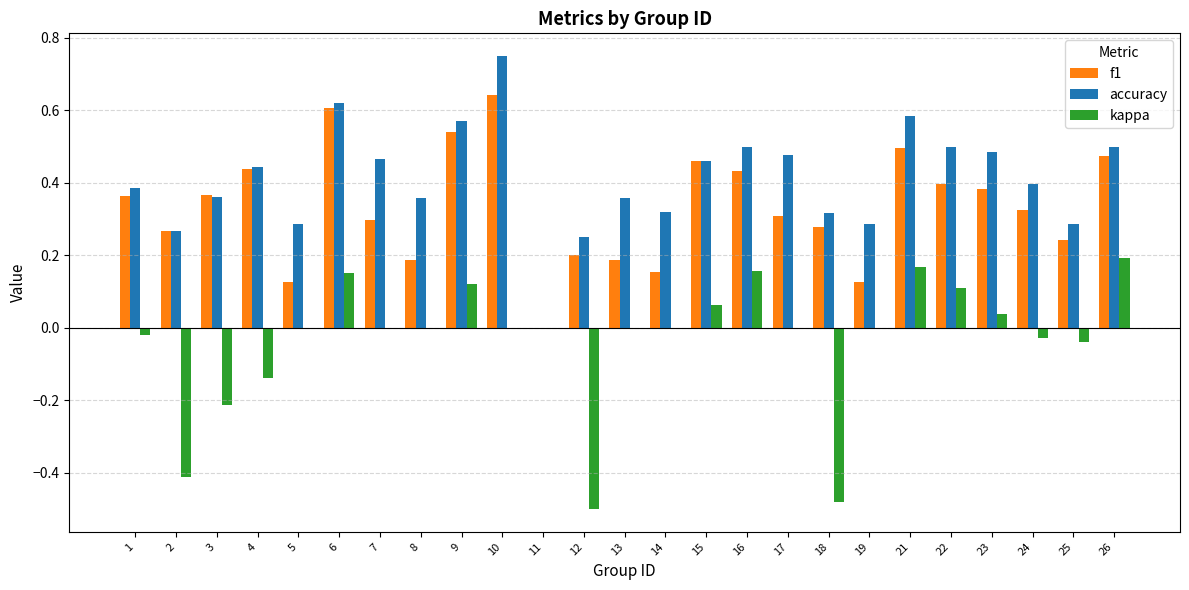

Is it true that accuracy equals 0.1 at 6?

False